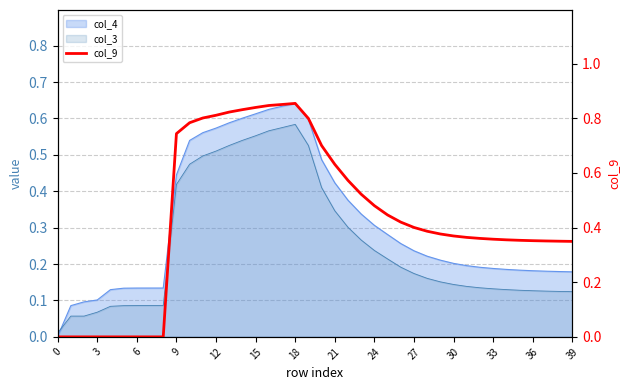

How many values are above zero?

31